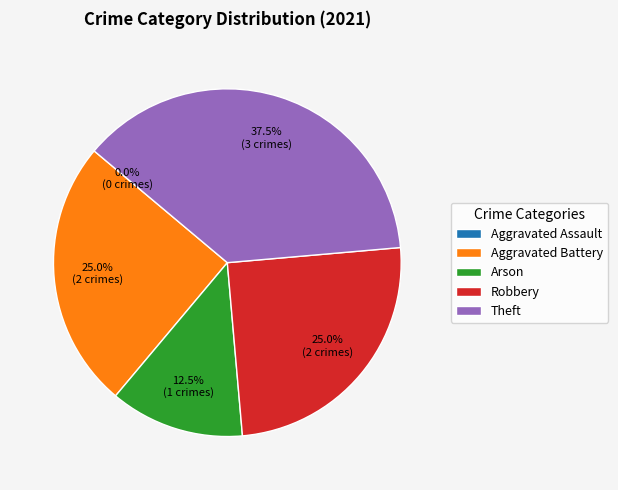

Which slice is the largest?

Theft